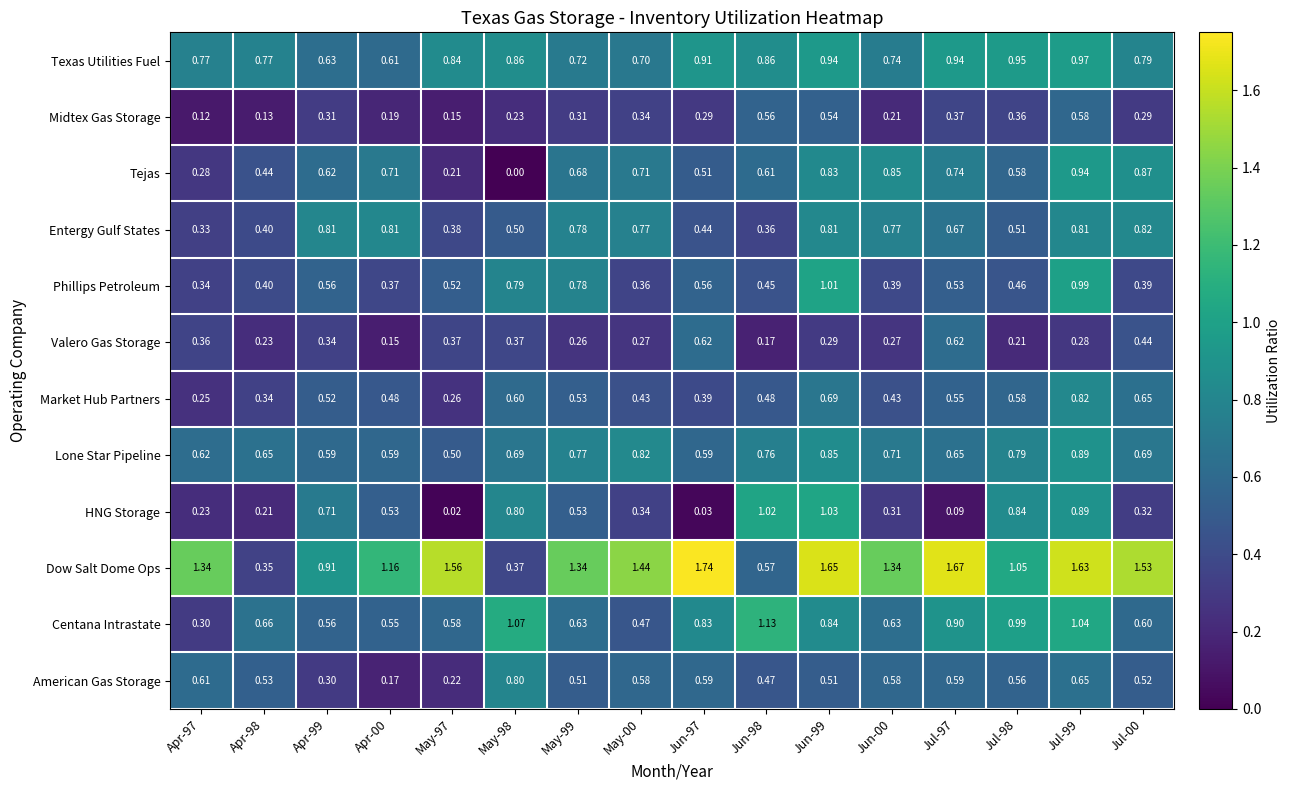

Which series has the largest total across all categories?

Dow Salt Dome Ops